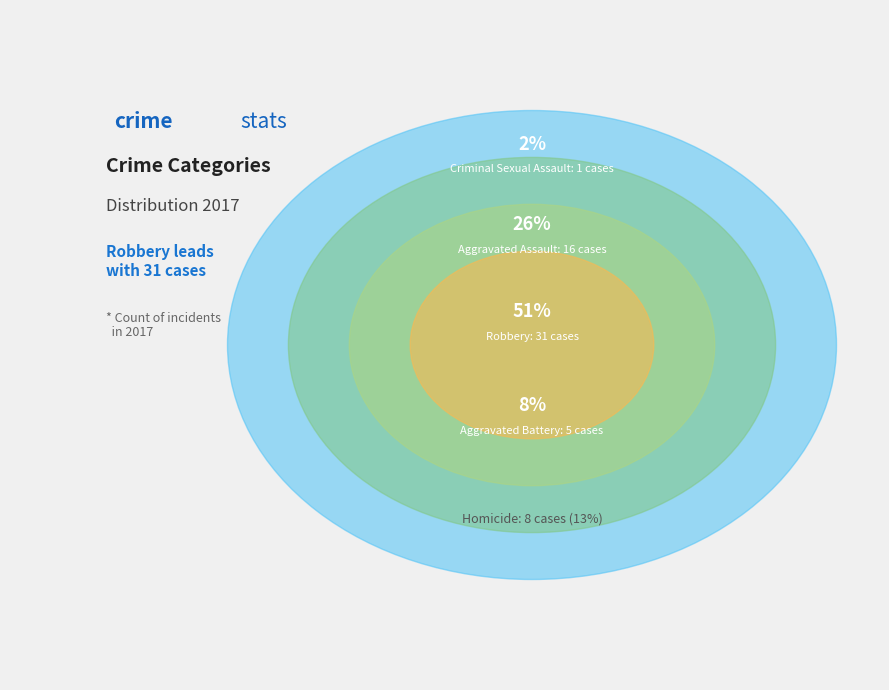

True or false: Homicide accounts for 21% of the total.

False